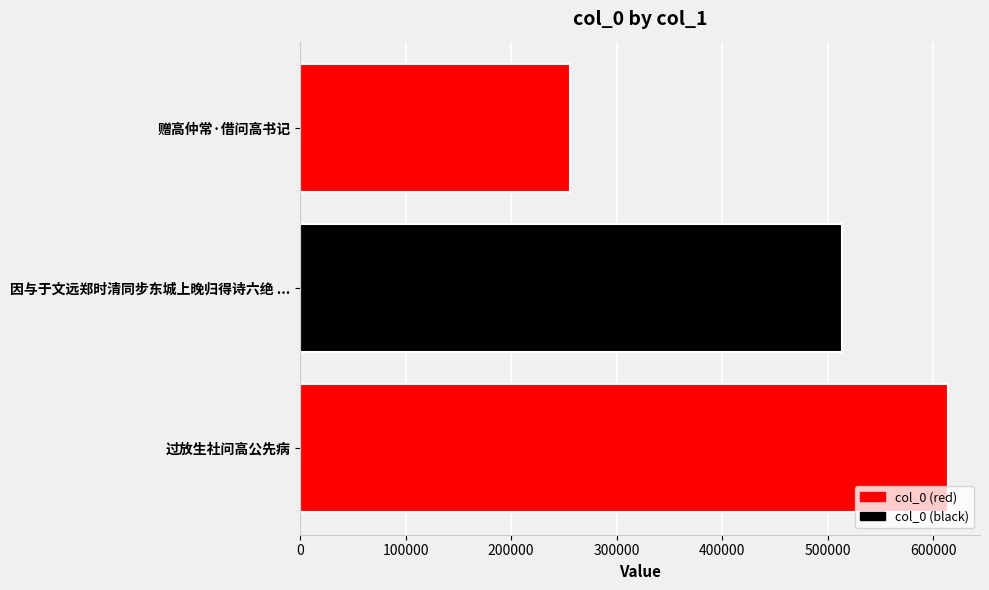

What is the sum of the values at 因与于文远郑时清同步东城上晚归得诗六绝 ... and 赠高仲常·借问高书记?

770031